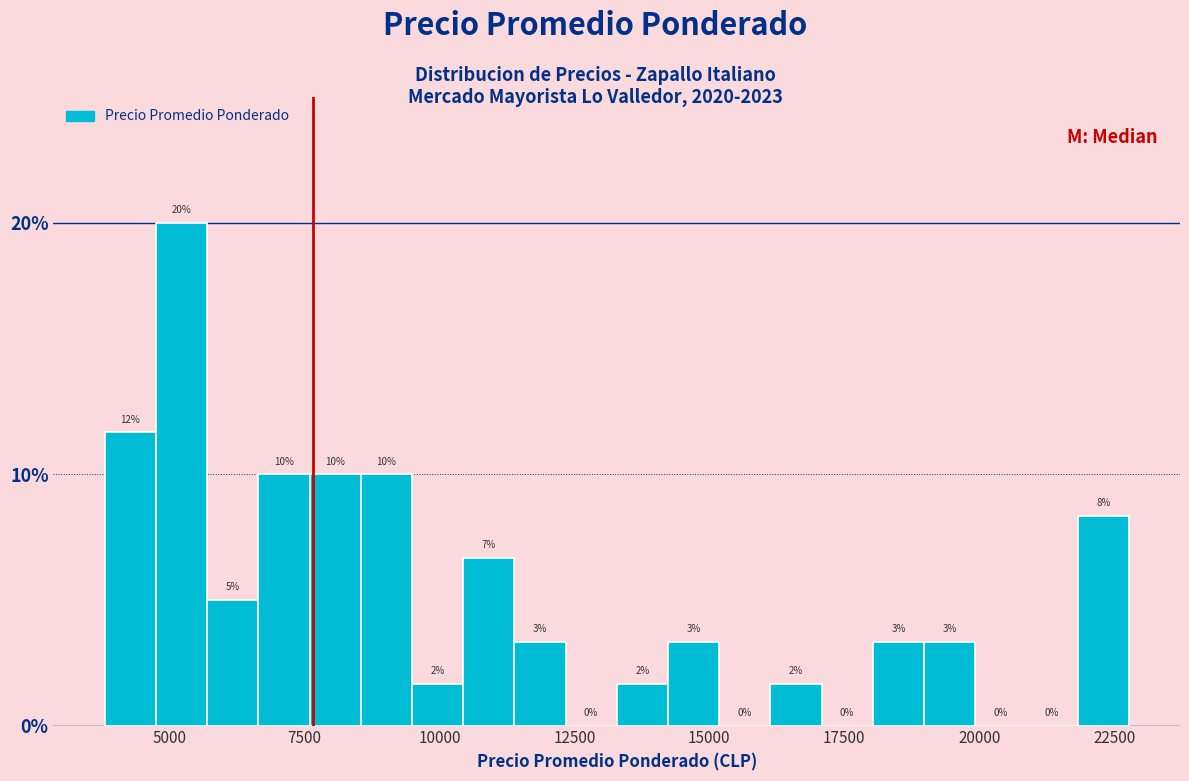

Read against the x-axis, roughly where is the centre of the tallest bar?

5000